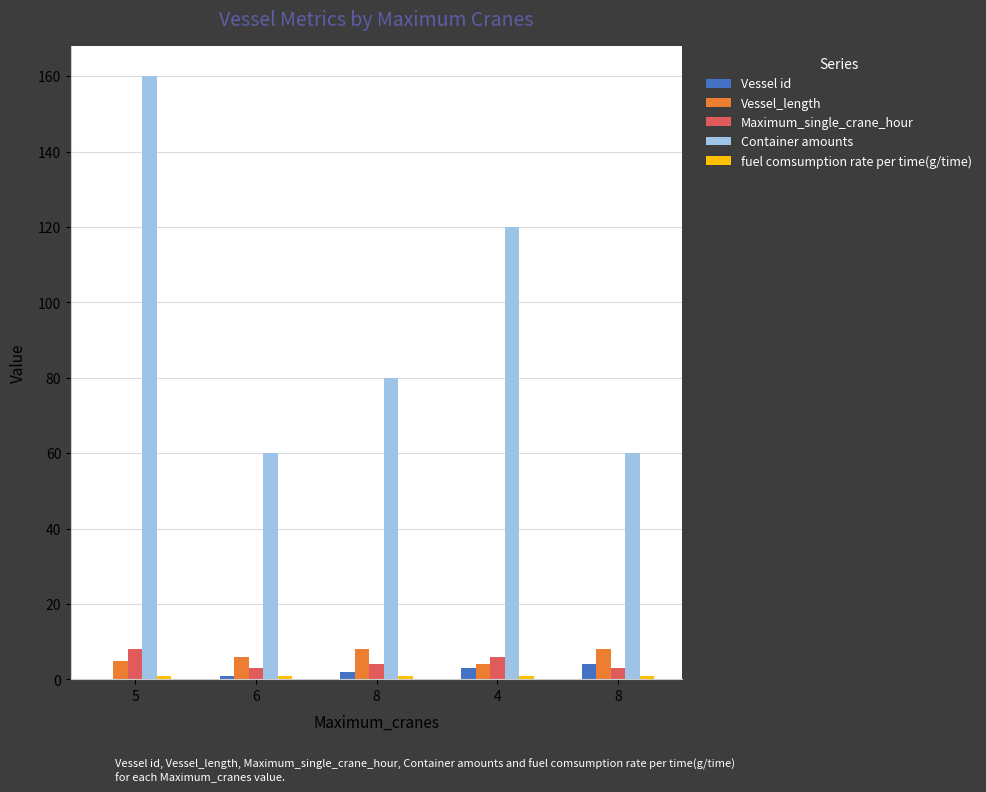

How many categories are shown in the chart?

5